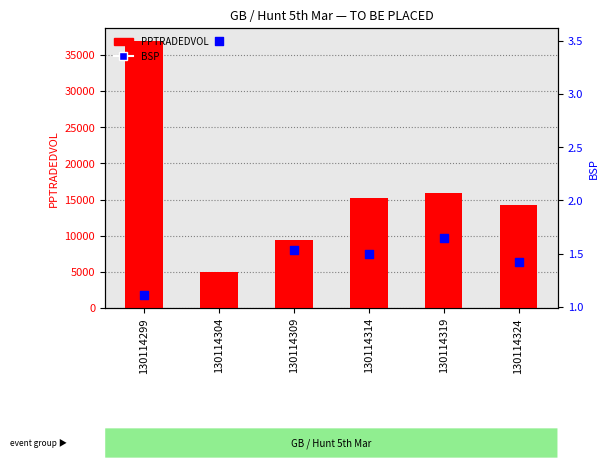

At how many categories does at least one series exceed 31974?

1